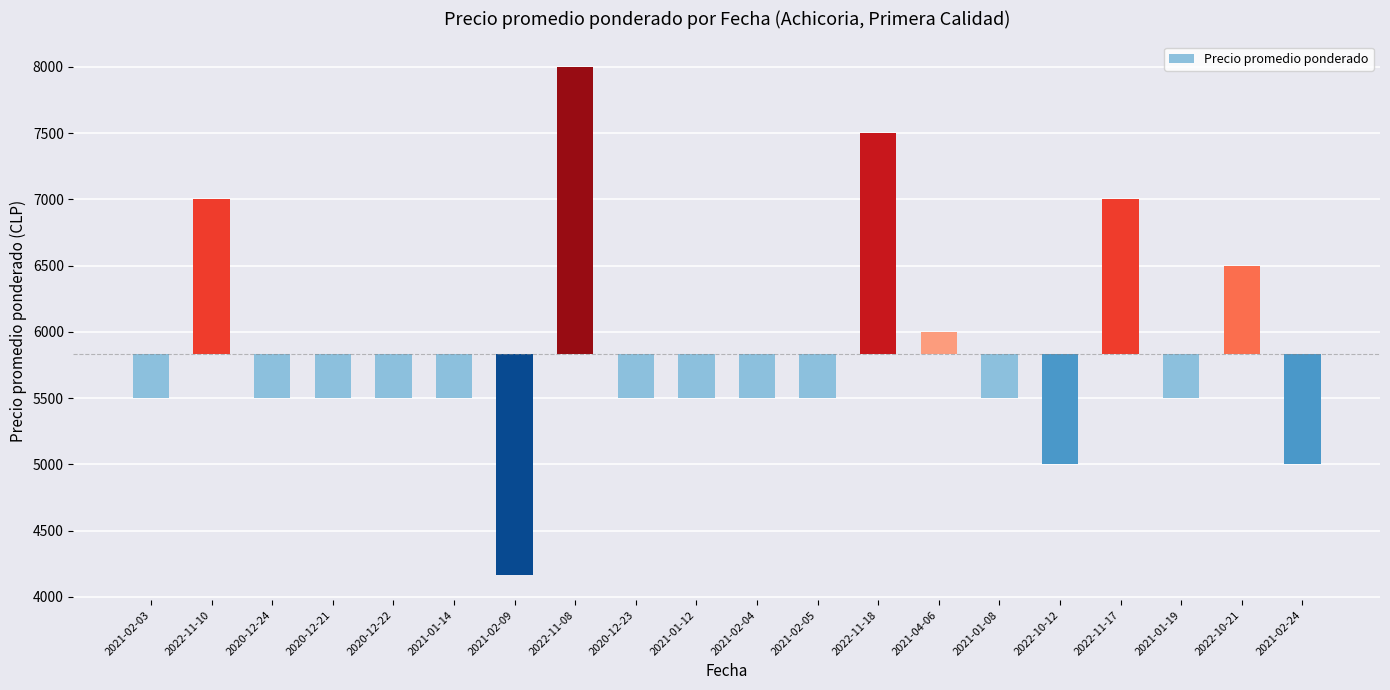

How many positive values are there?

6